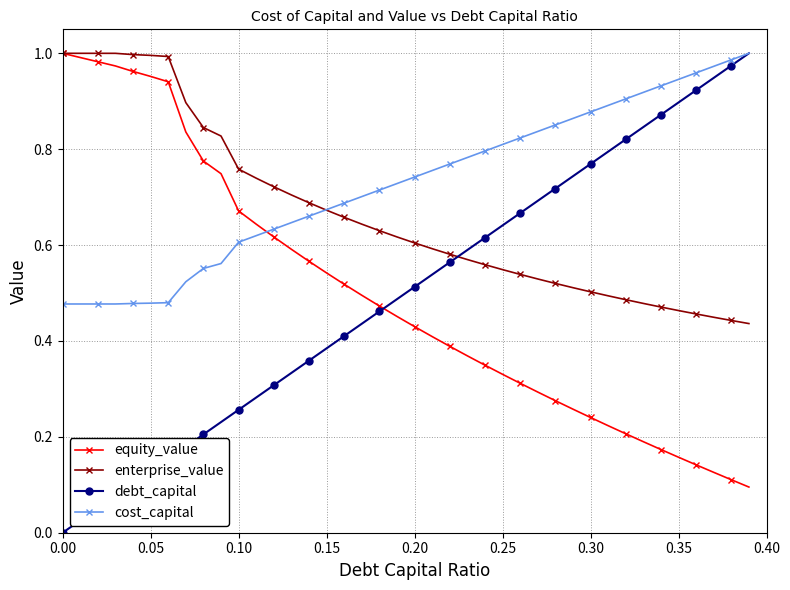

How many lines are shown in the chart?

4